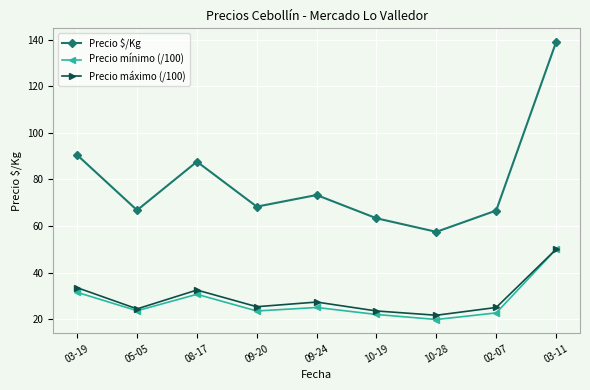

At which category is the sum across all series the highest?

03-11